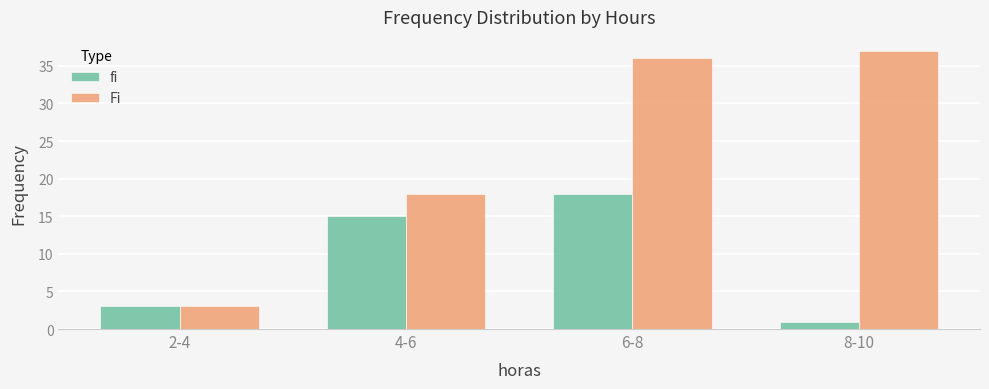

How many data points in Fi are less than 36?

2